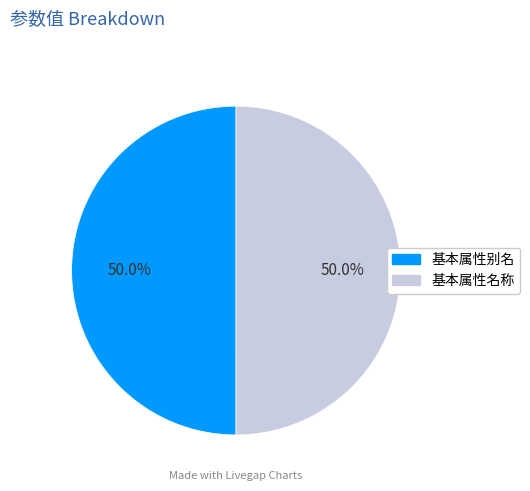

To the nearest percent, what percentage of the pie is 基本属性名称?

50%